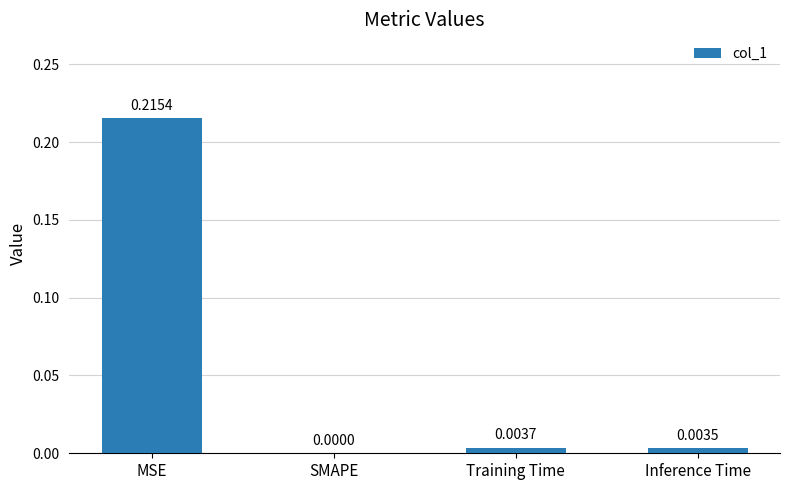

Where is the data nearest to the value 0?

SMAPE